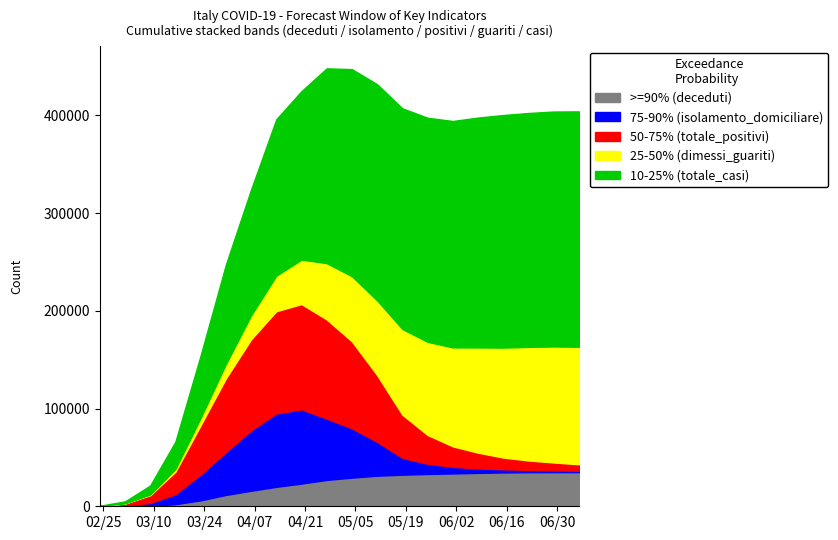

What position from the left is 2020-05-11?

12